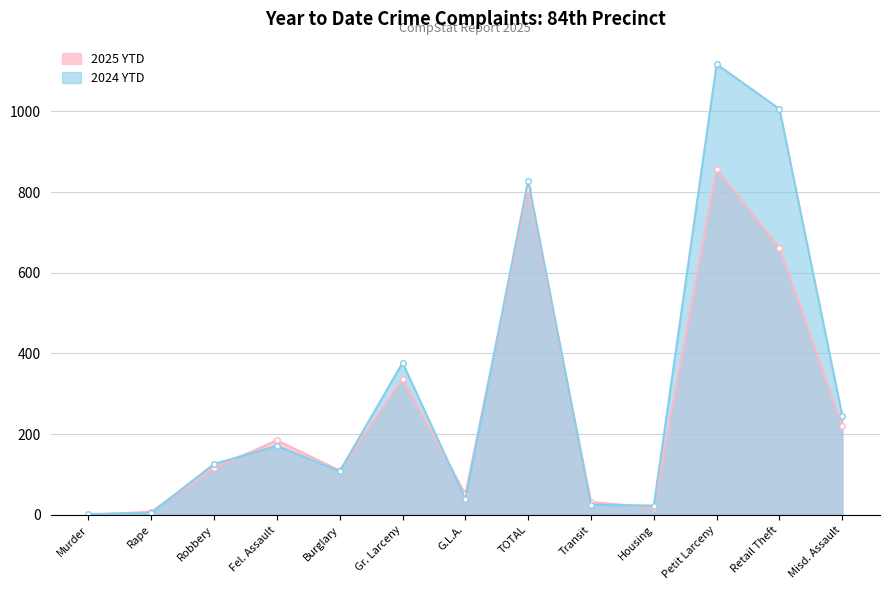

What is the label of the 10th point from the right?

Fel. Assault